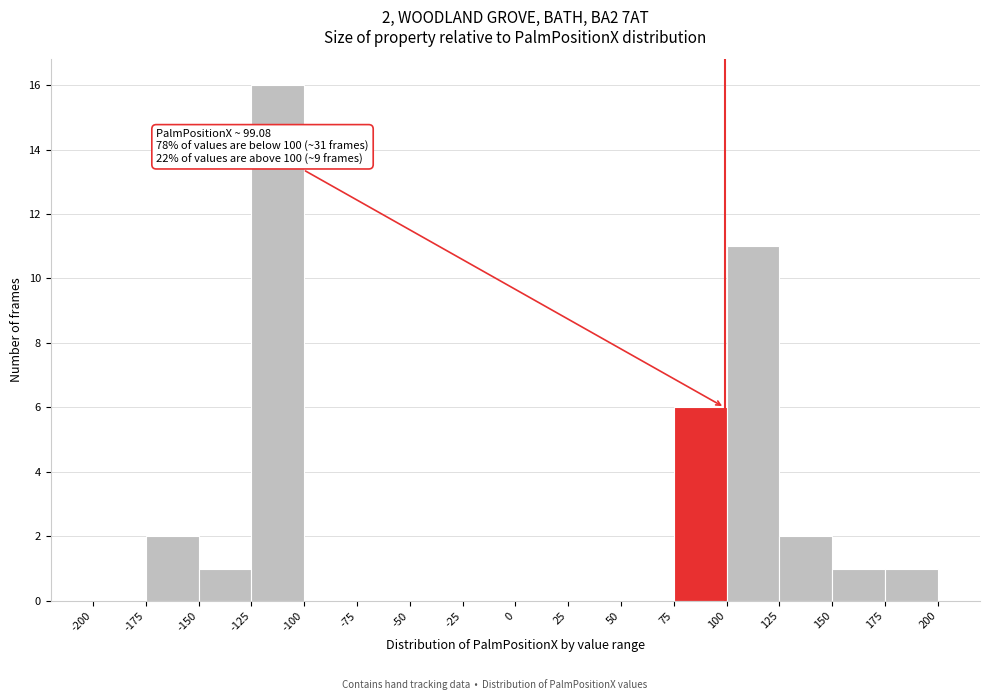

Which range on the x-axis has the tallest bar?

-125 to -100